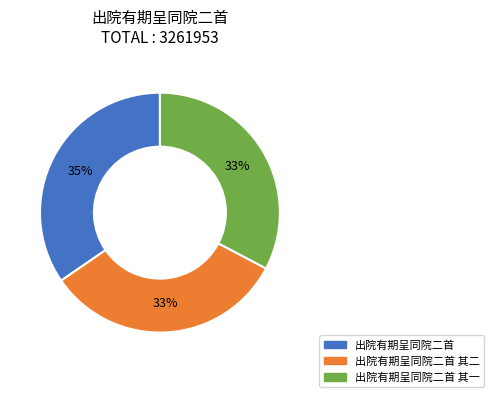

To the nearest percent, what is the average slice percentage?

33%